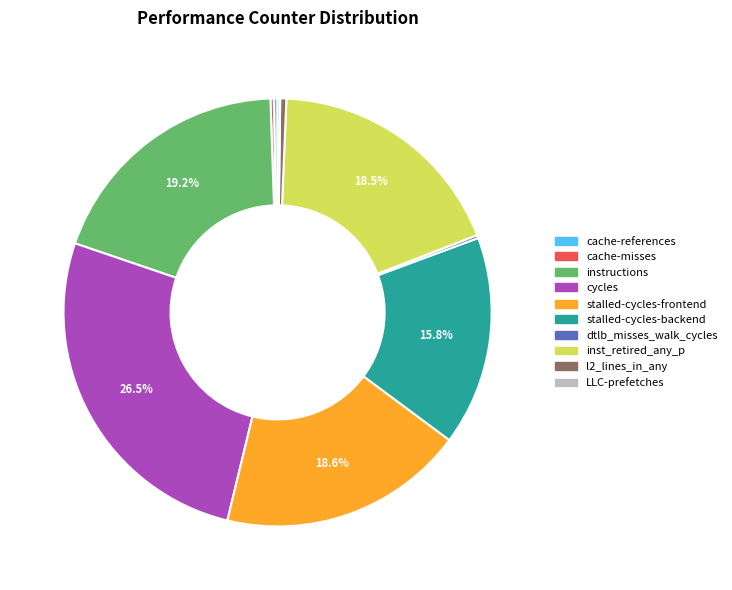

Is cycles the majority of the pie?

No